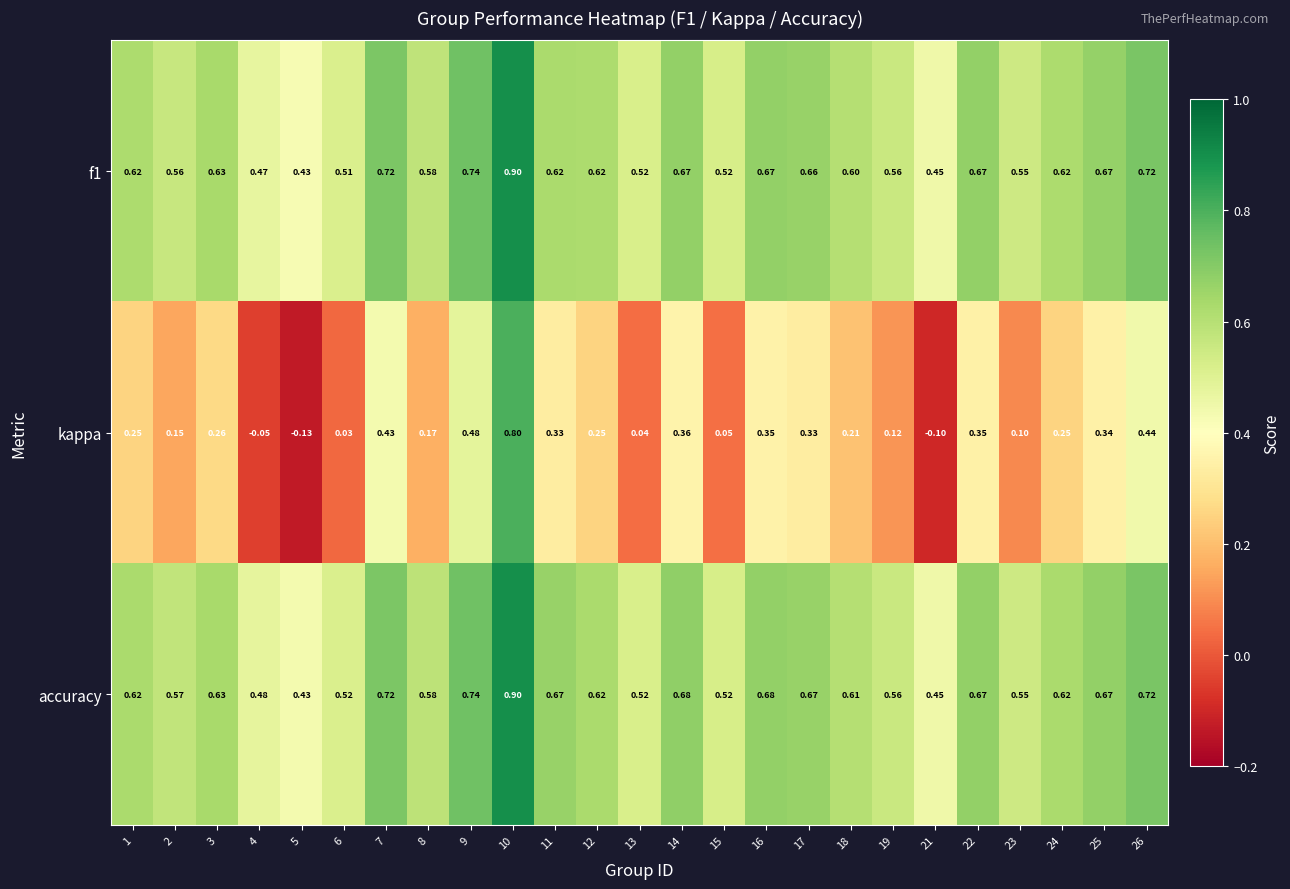

What is the greatest value displayed?

0.9